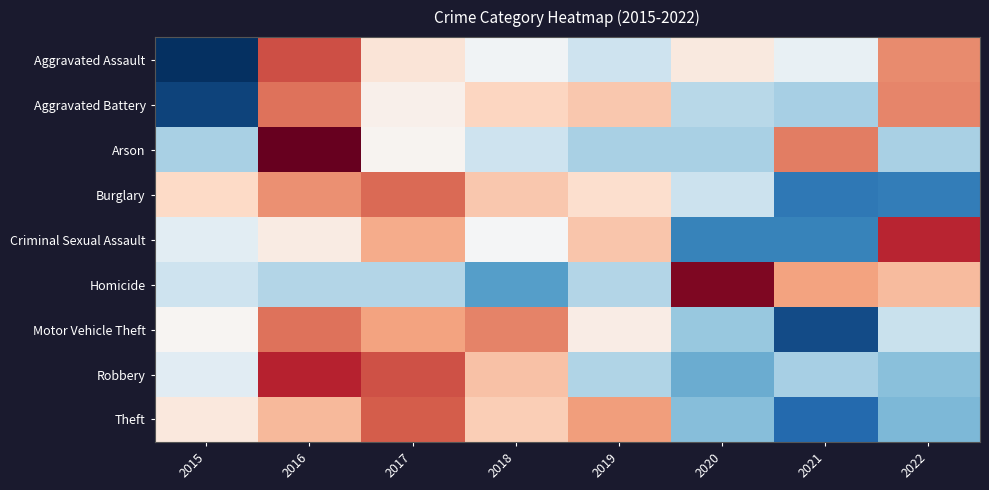

What is the spread (max minus min) of values at 2016?

2.8